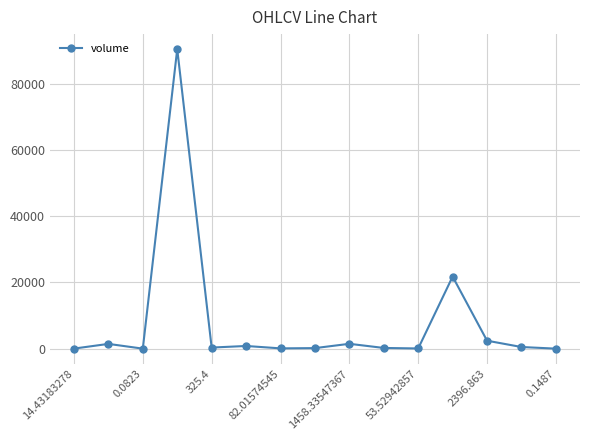

How many series are shown in this chart?

1